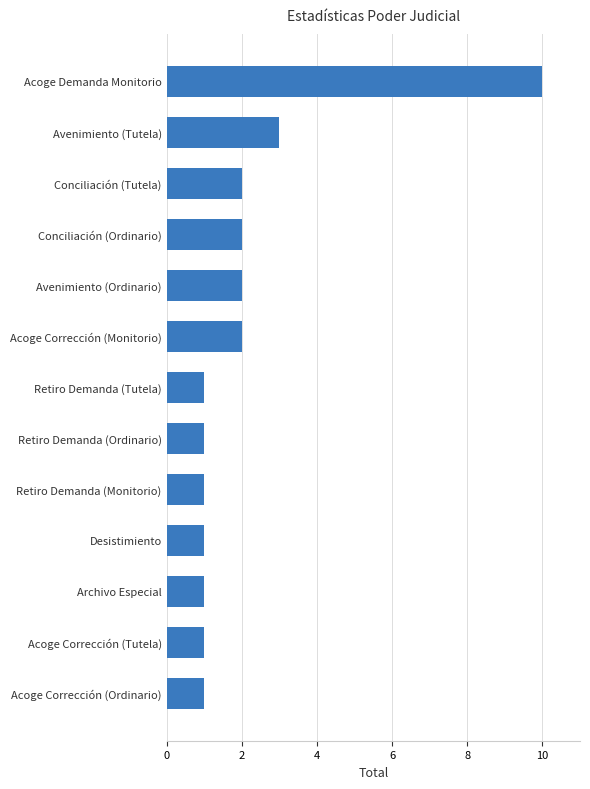

How many distinct data groups are displayed?

1